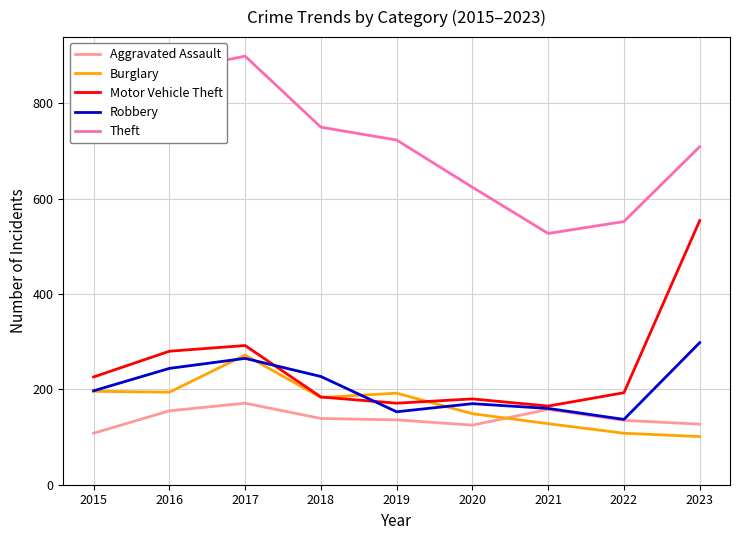

Does the chart display data point markers on the line(s)?

No